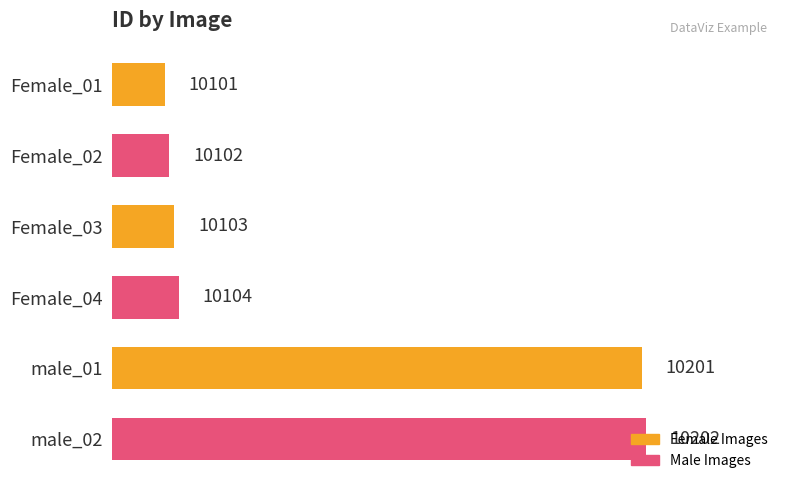

Does the chart contain stacked bars?

No